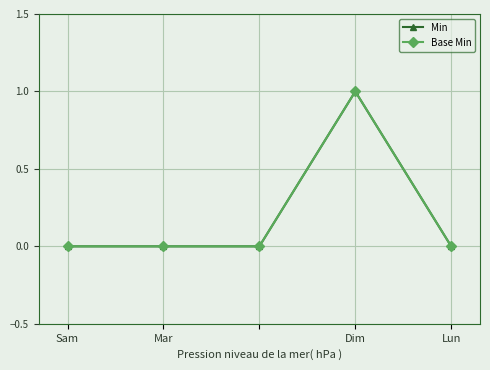

True or false: Base Min has more than 1 interior local peaks.

False